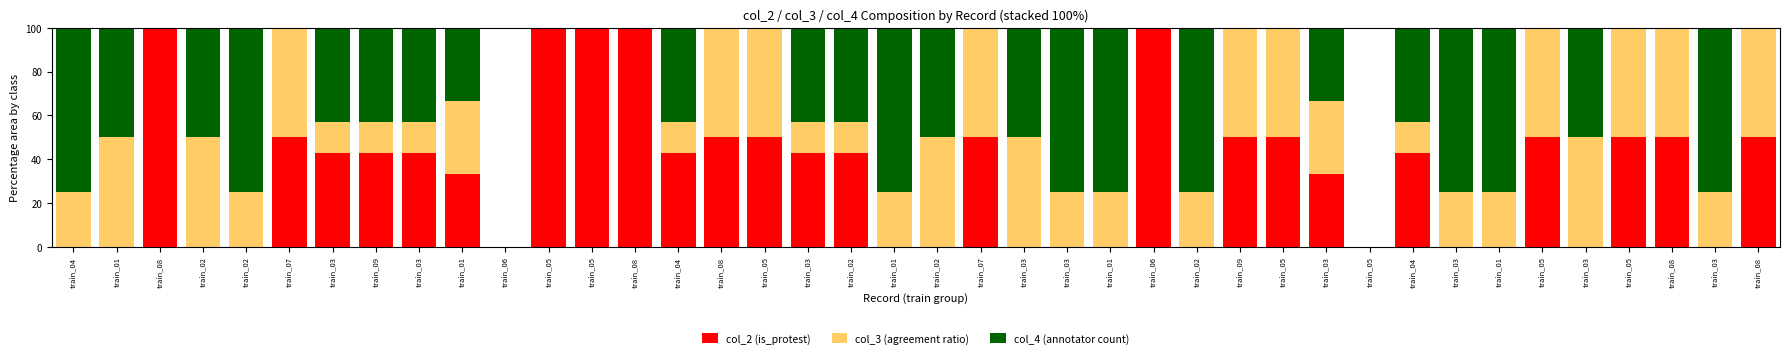

Is it true that col_2 (is_protest) equals 32.9 at train_02?

False